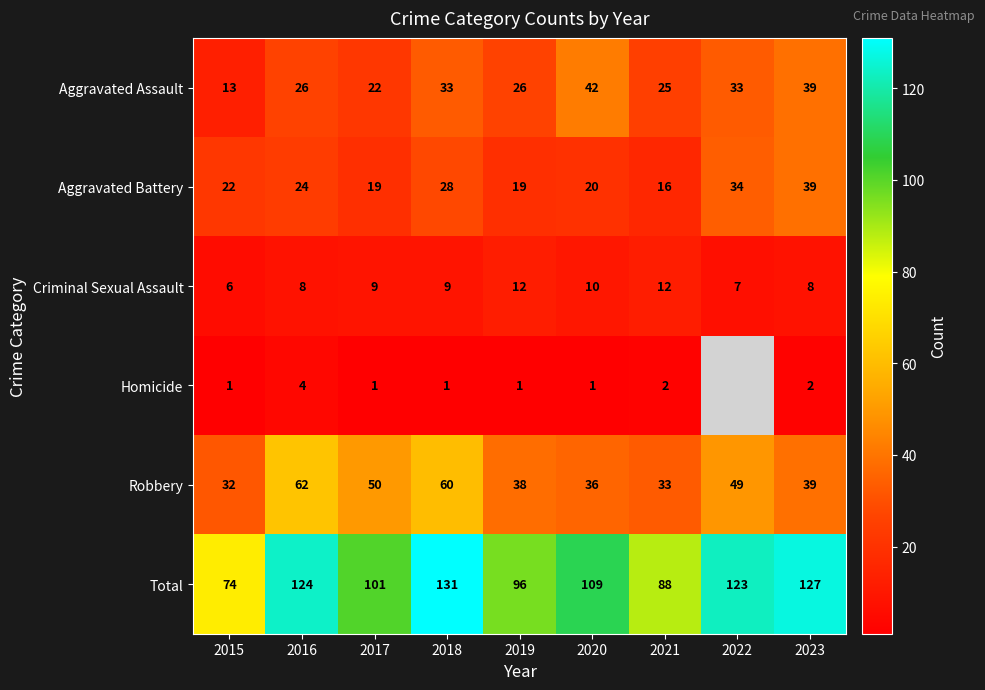

What is the difference between the maximum and minimum values in the Criminal Sexual Assault series?

6